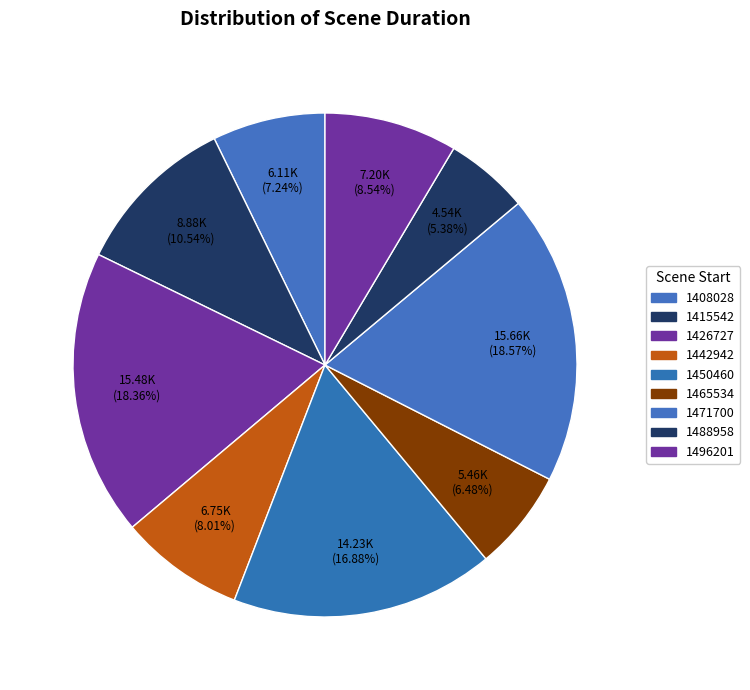

Rank the categories by value from highest to lowest.

1471700, 1426727, 1450460, 1415542, 1496201, 1442942, 1408028, 1465534, 1488958